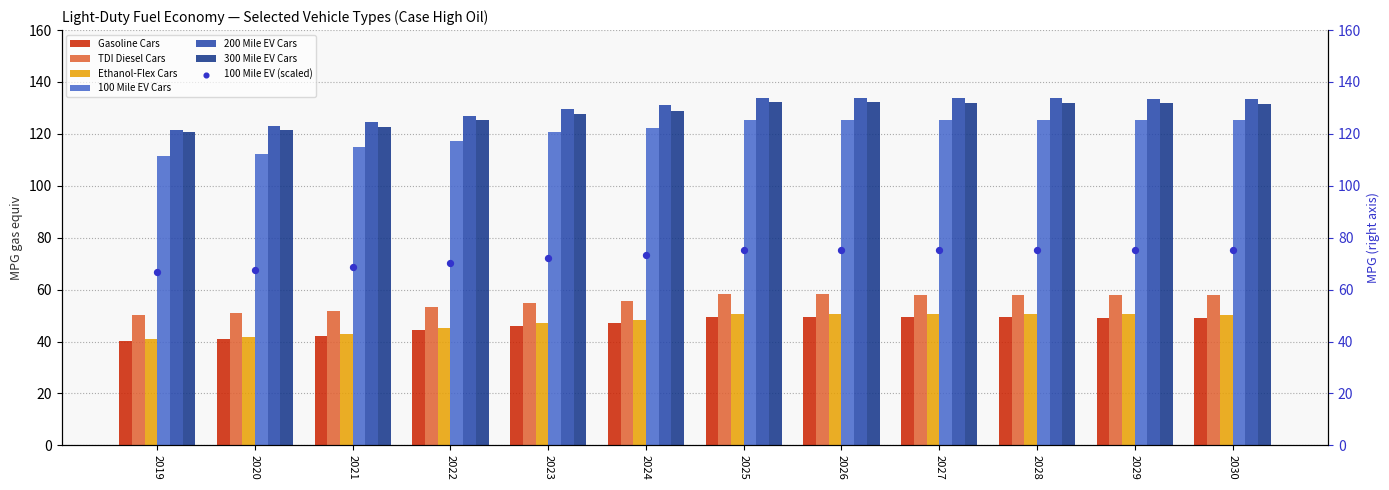

What is the total value across all series at 2028?

548.7